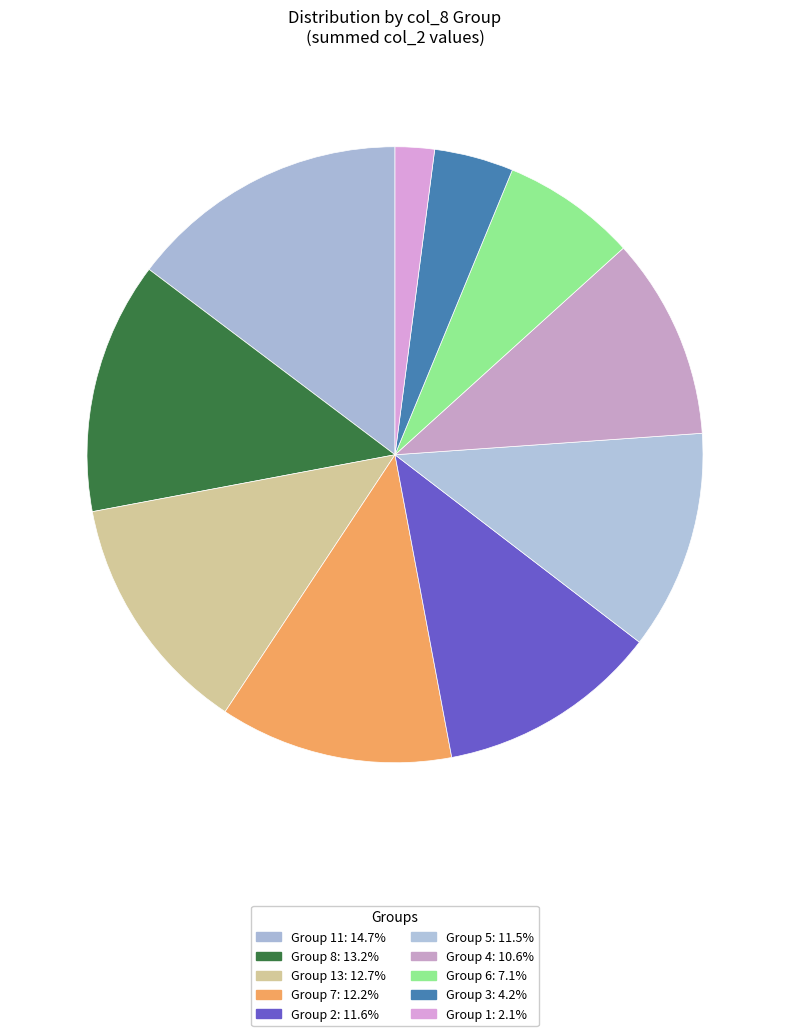

How many slices are in this pie chart?

10